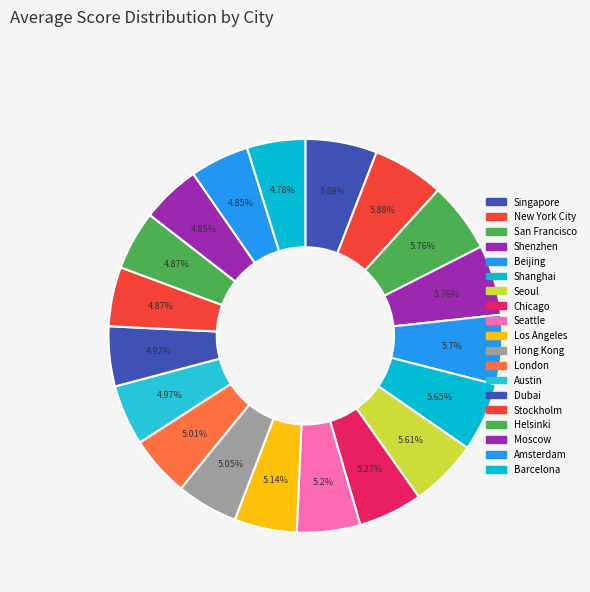

To the nearest percent, what percentage of the pie is Seattle?

5%